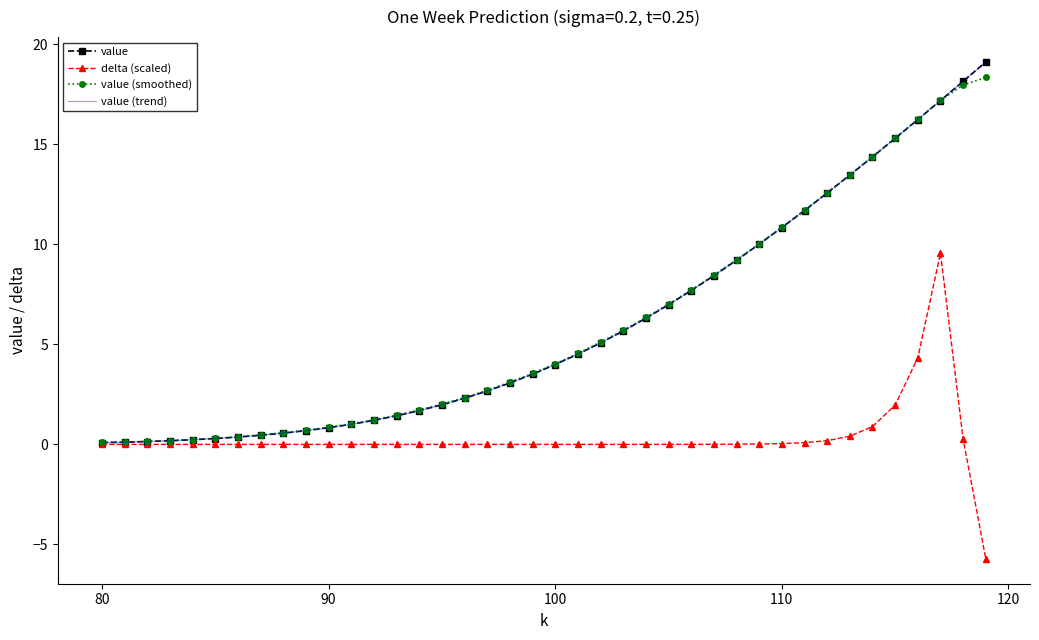

How many data points in value are above 3?

22